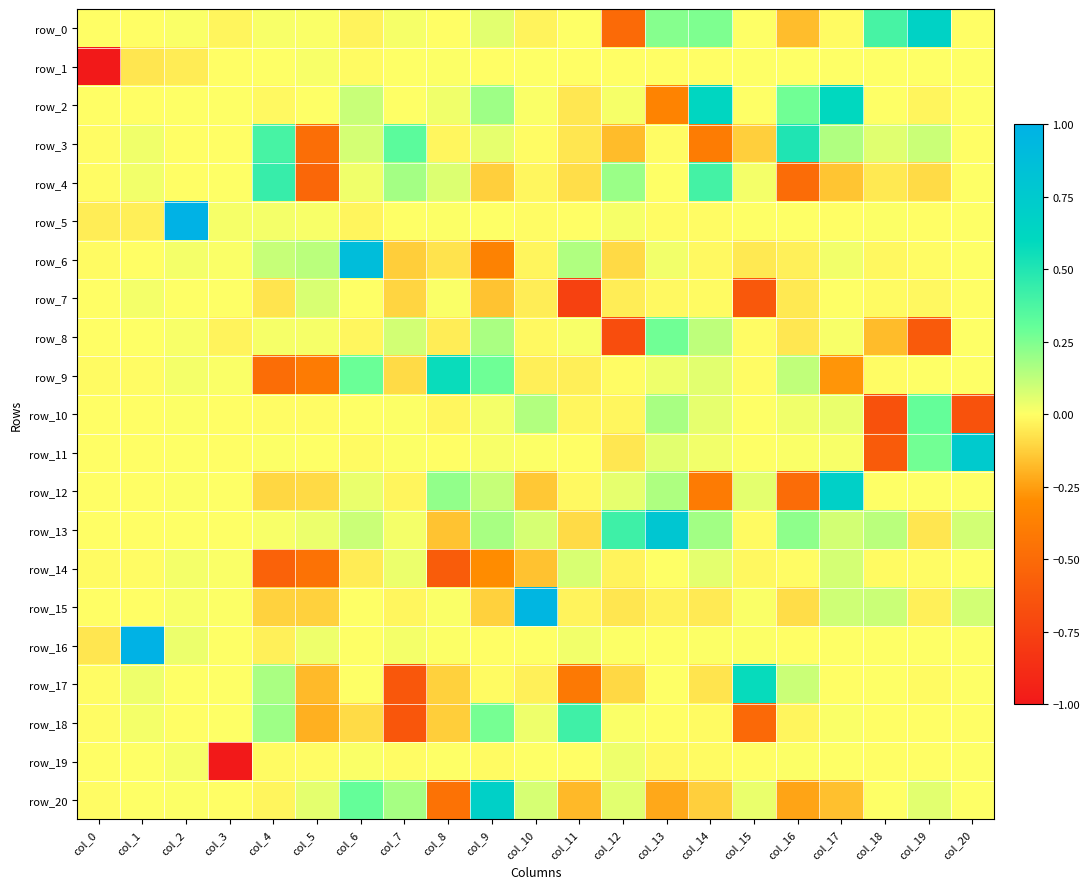

Which series has the largest total across all categories?

row_13